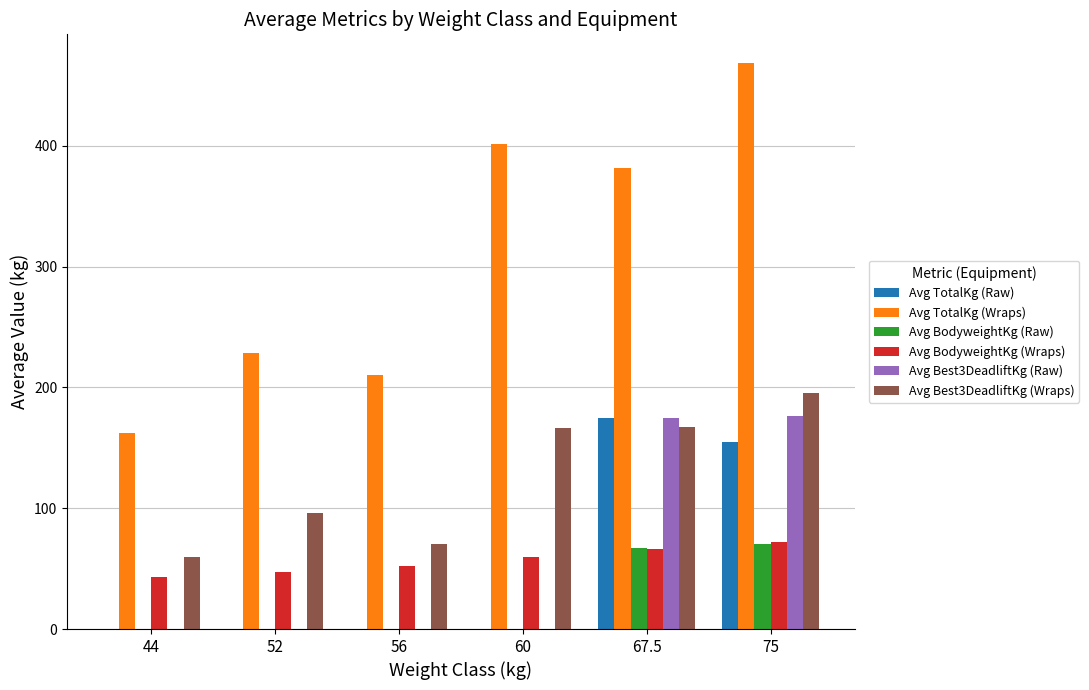

True or false: Avg BodyweightKg (Wraps) has a value of 82.1 at 56.

False